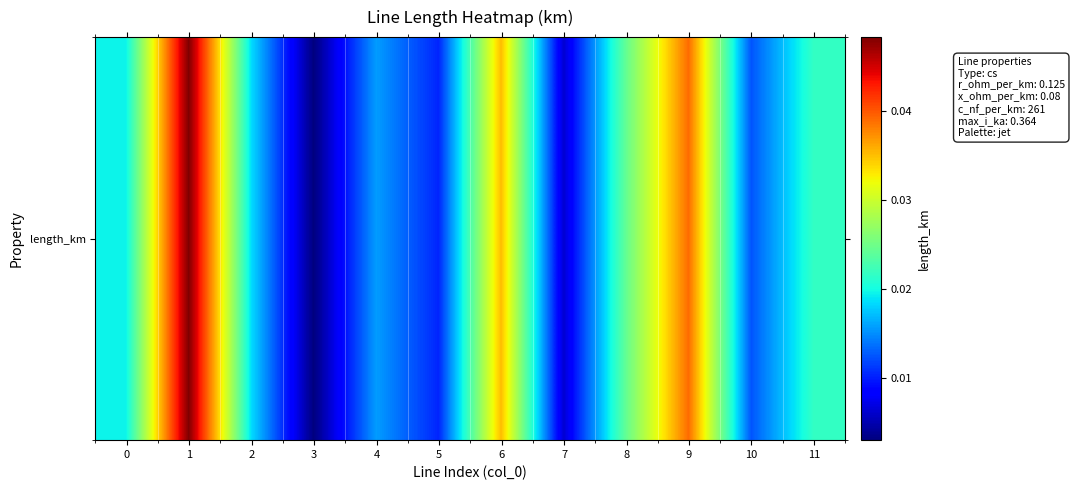

Which has a higher value, 8 or 2?

8